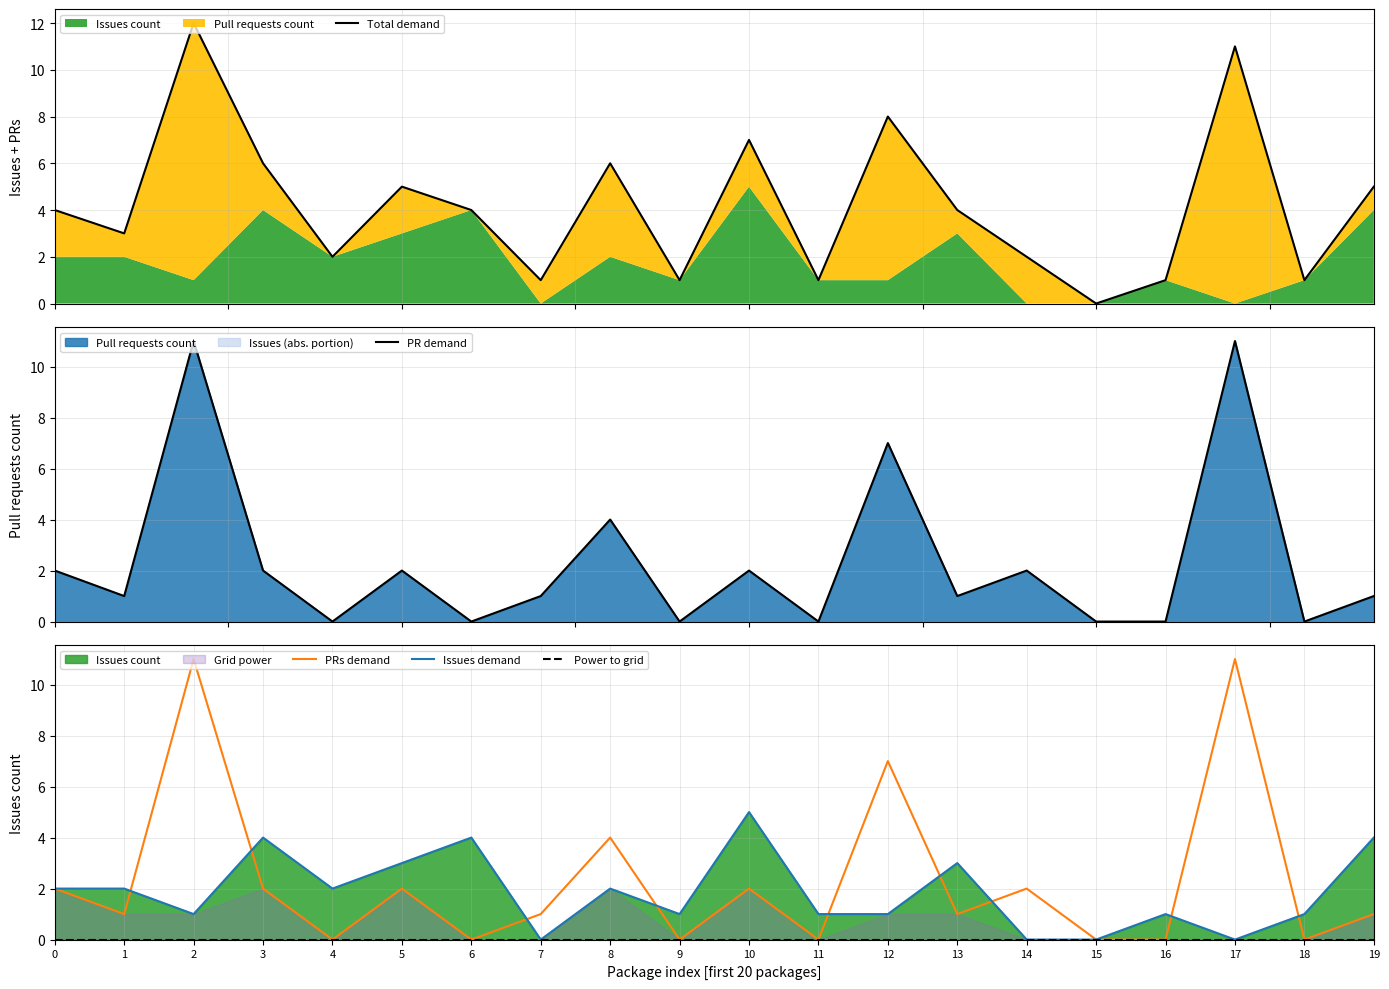

True or false: Total demand and Power to grid cross at least once.

False